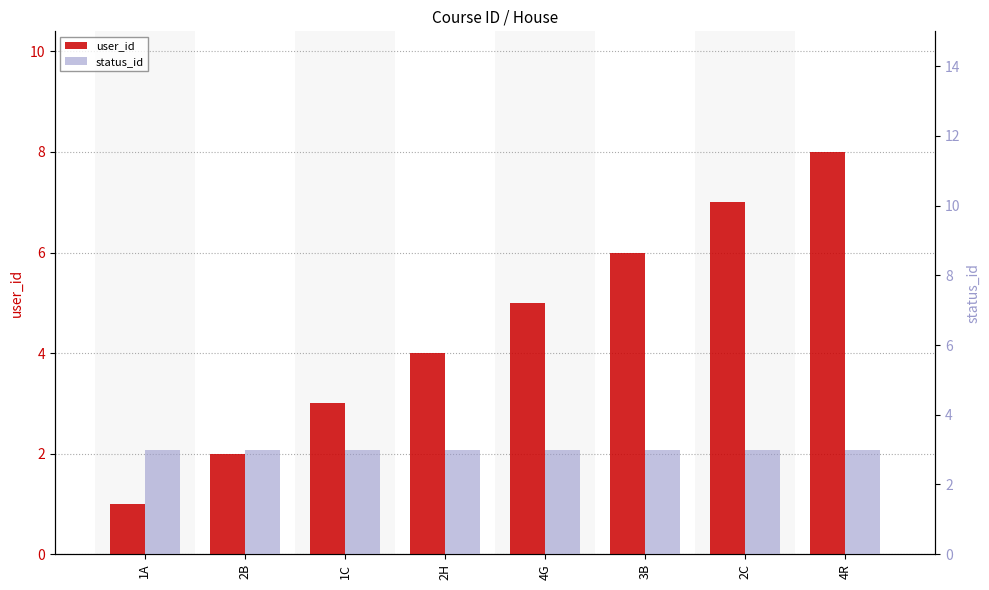

Which label corresponds to the largest value in the chart?

4R